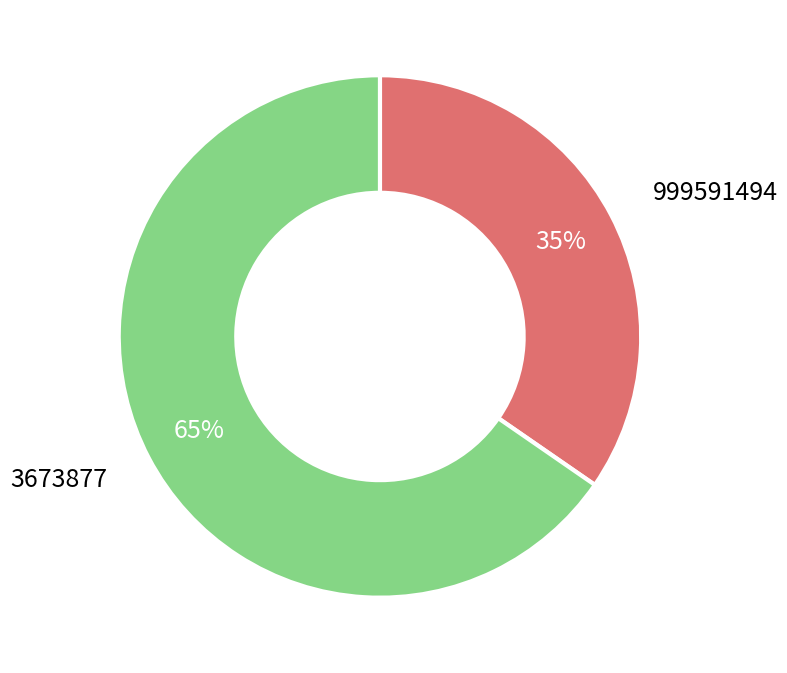

Which category has the biggest portion of the pie?

3673877